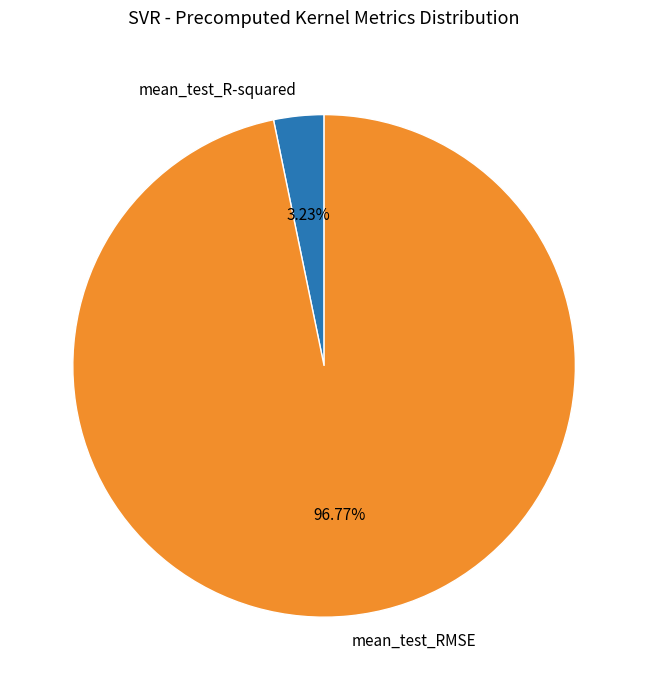

To the nearest percent, what percentage of the pie is mean_test_R-squared?

3%